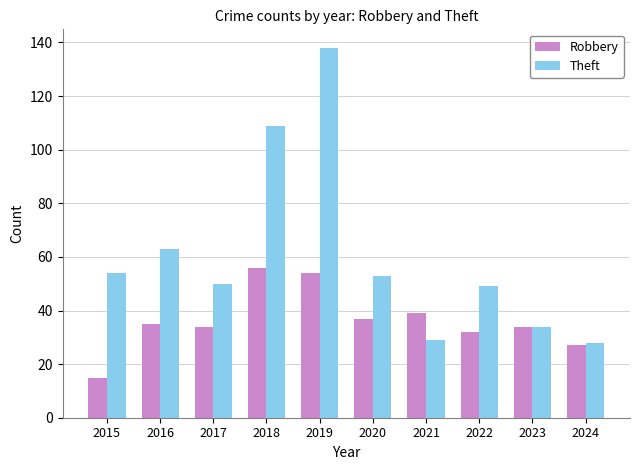

At which label is Theft closest to 83?

2016